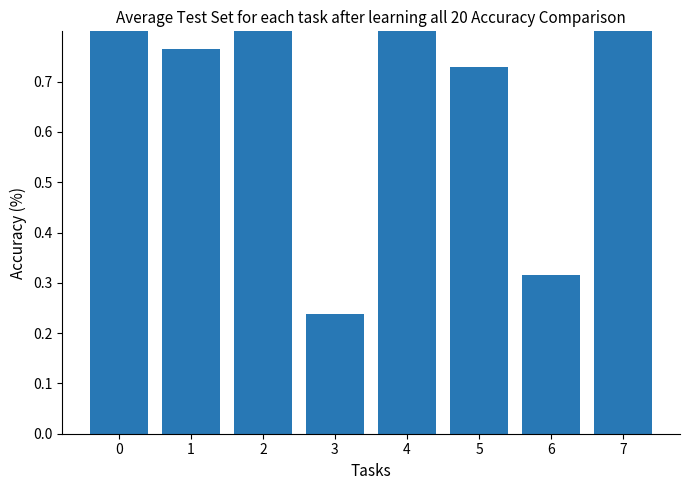

Which has a higher value, 4 or 1?

4